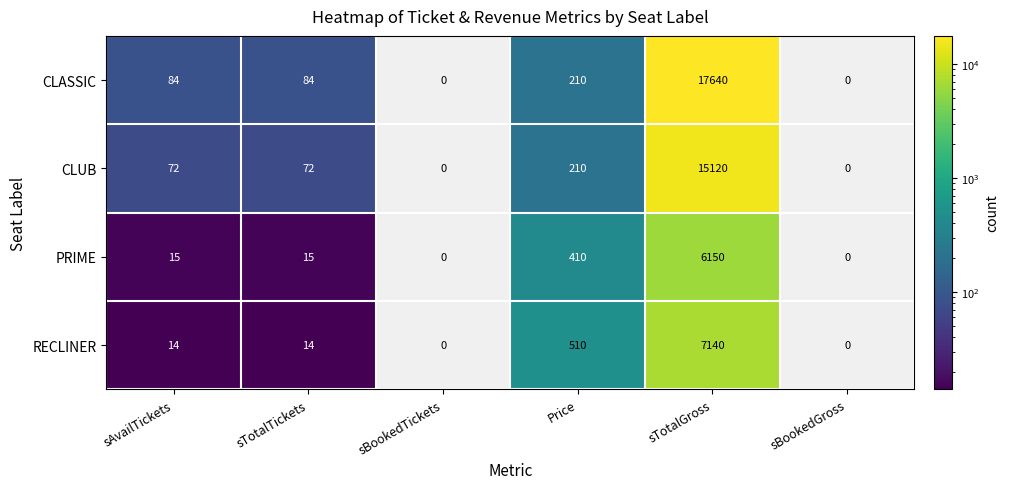

True or false: RECLINER has a value of 510 at Price.

True